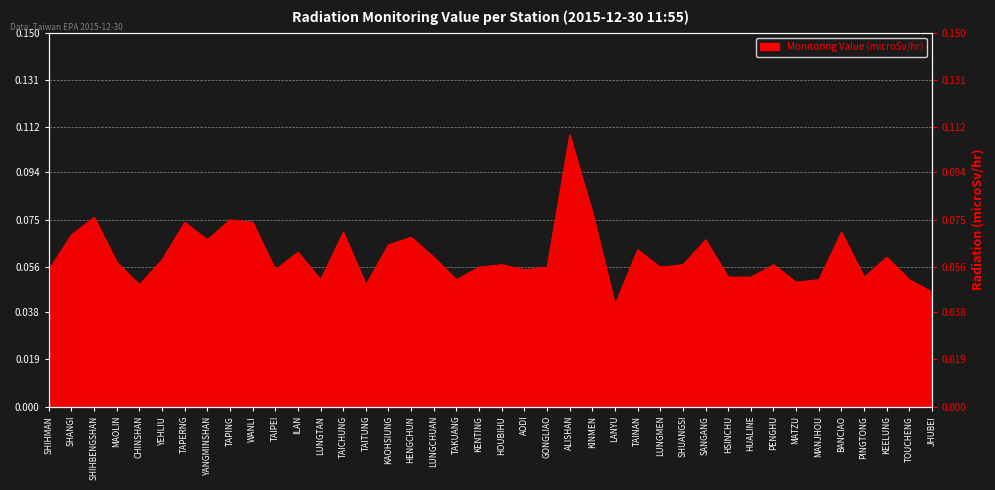

What is the label of the 5th point from the right?

BANCIAO